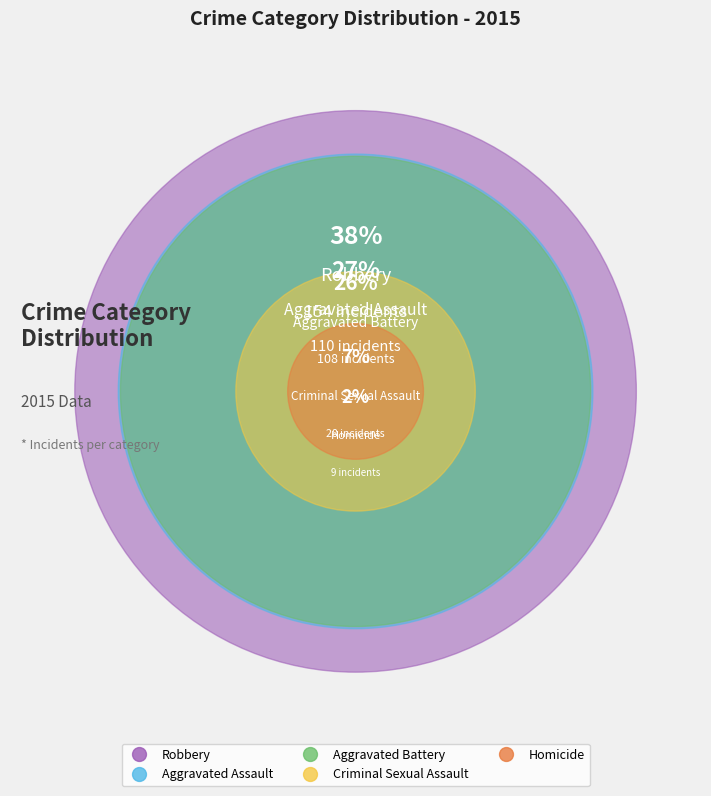

What is the change in value from Aggravated Assault to Criminal Sexual Assault?

-82